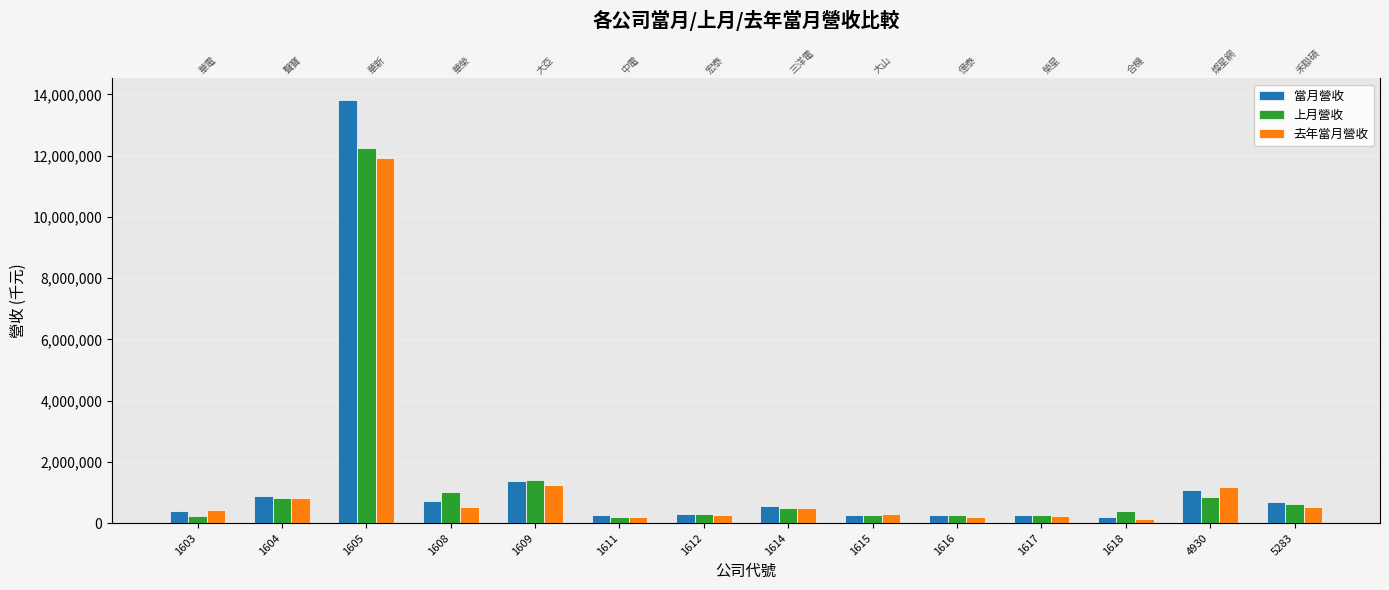

What is the maximum value for 當月營收?

13827272